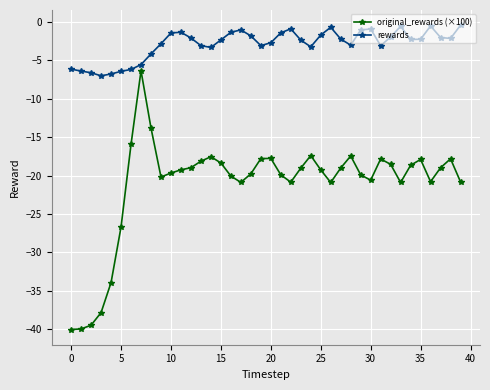

Which series has the widest spread of values?

original_rewards (×100)